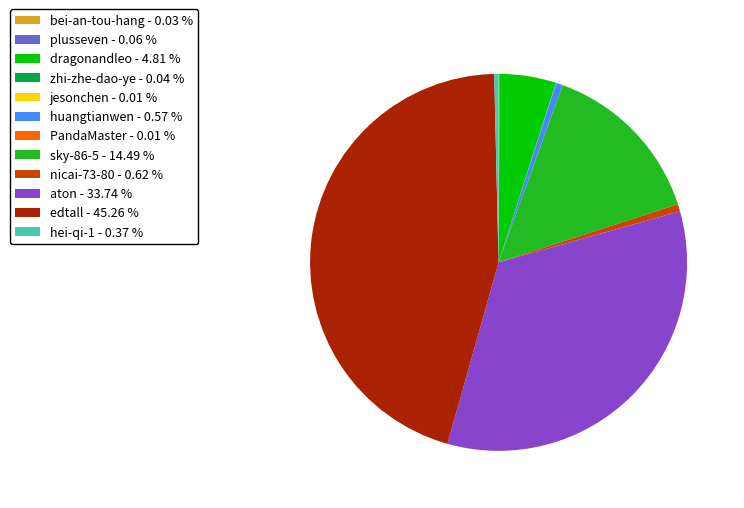

Is there a majority slice in this chart?

No